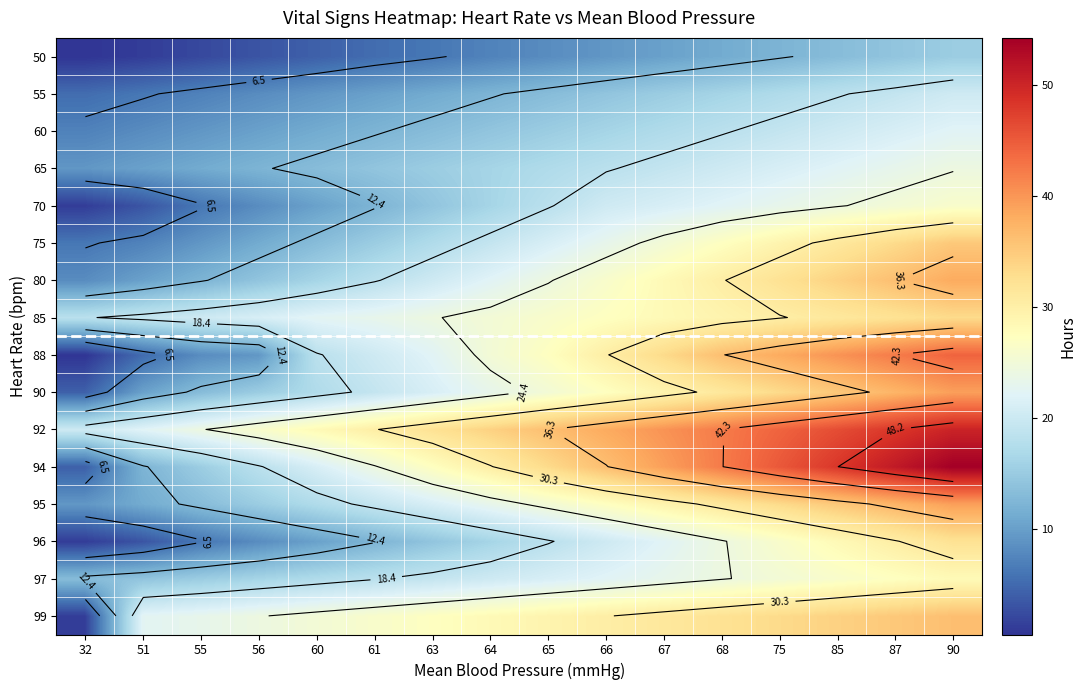

At which category is the sum across all series the highest?

90